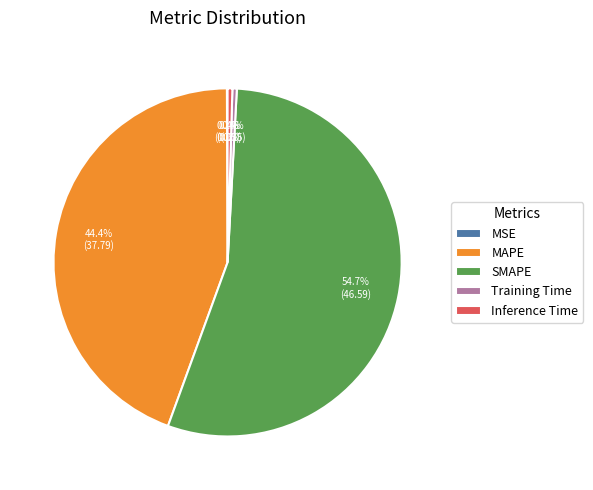

To the nearest percent, what is the average slice percentage?

20%